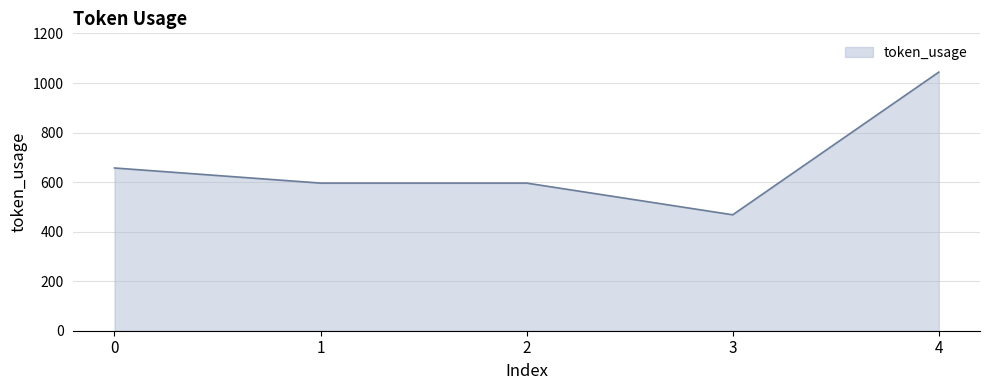

The chart shows a value of 1044 at 4. True or false?

True